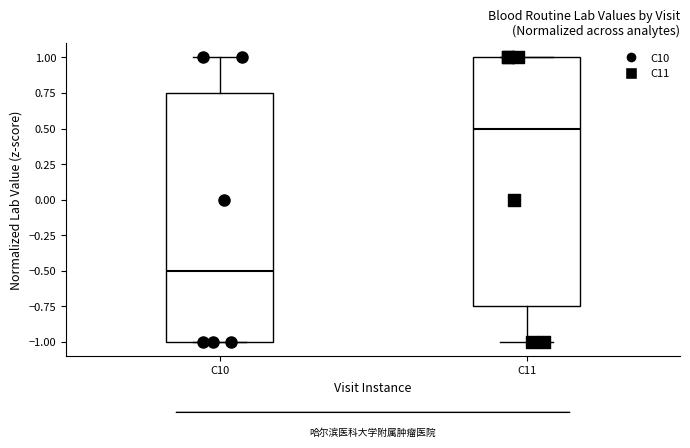

Where does the upper whisker of the box for C10 end on the y-axis? The values are not printed on the chart, so give them approximately, as read against the axis.

1.00